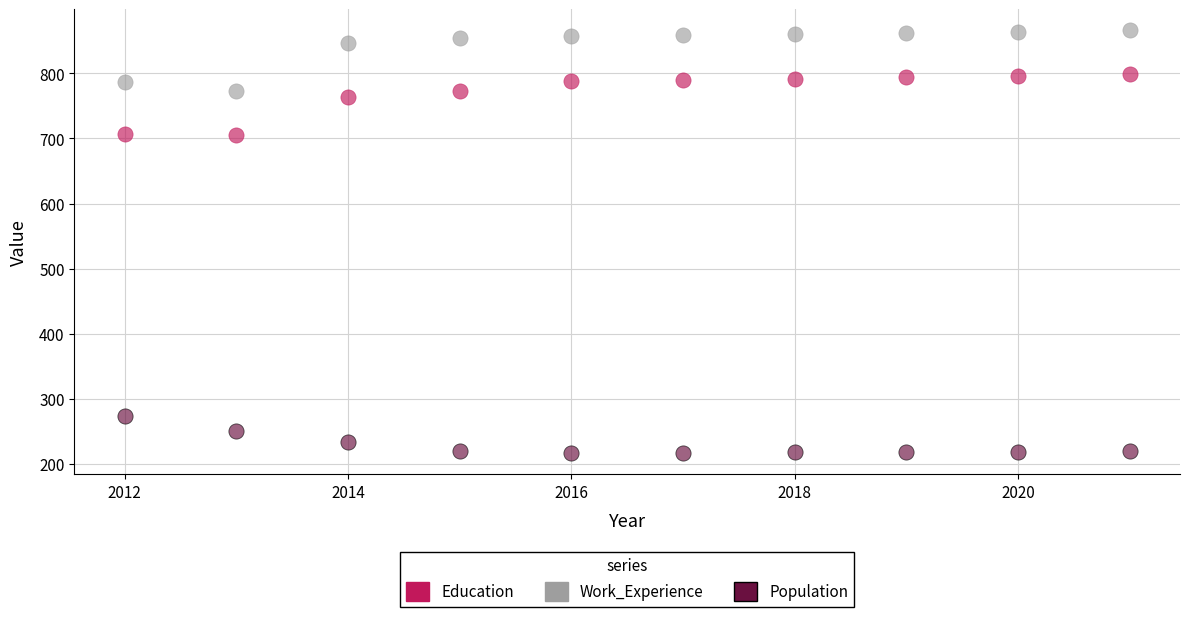

What is the X range (max minus min) for the scatter plot?

9